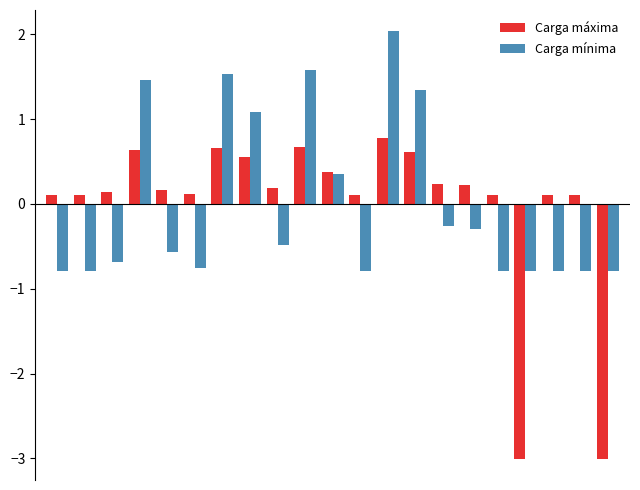

Rank the series by their maximum value, from highest to lowest.

Carga mínima, Carga máxima